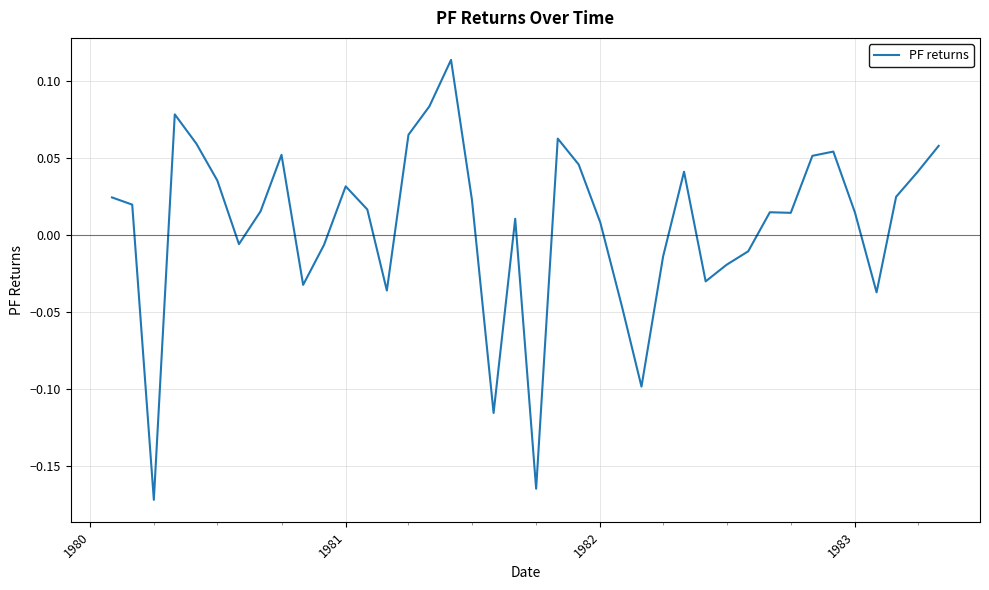

What is the difference between the maximum and minimum values?

0.3